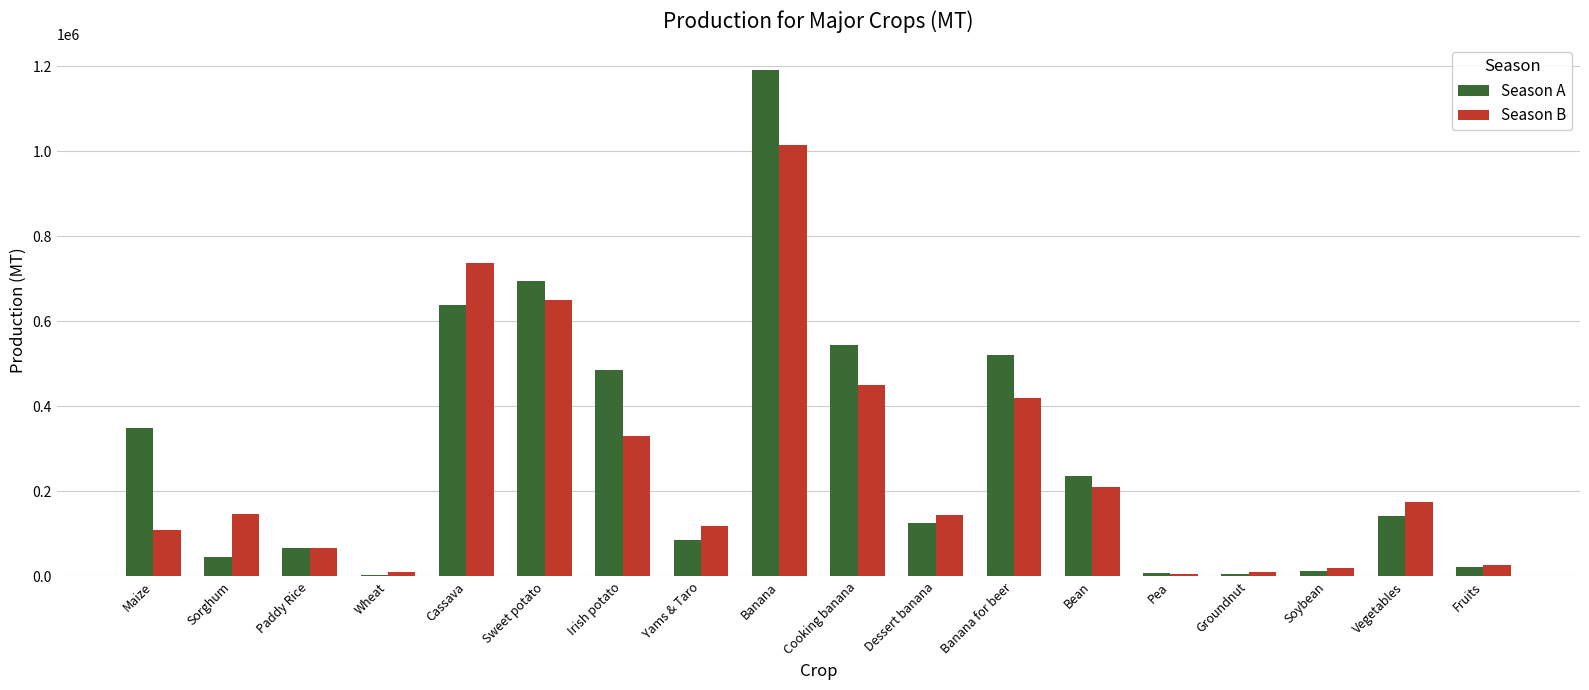

What value does the Season B series have at Bean, to the nearest 50?

210300